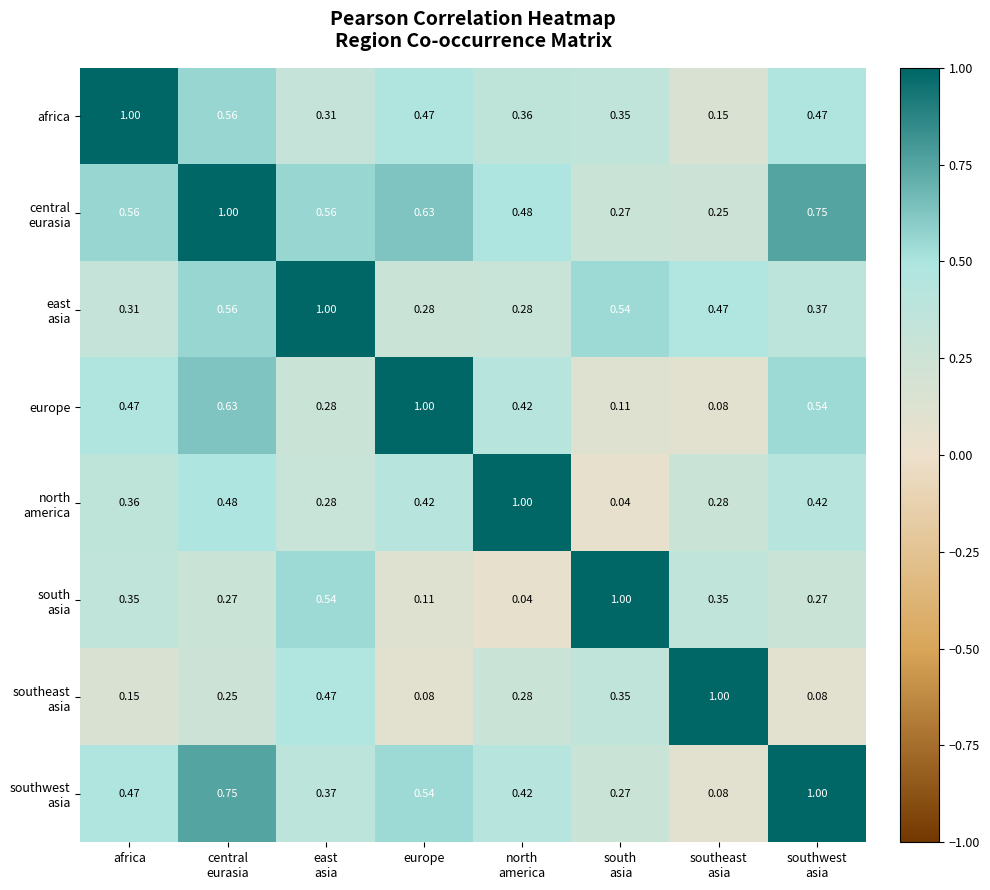

How many categories are shown in the chart?

8